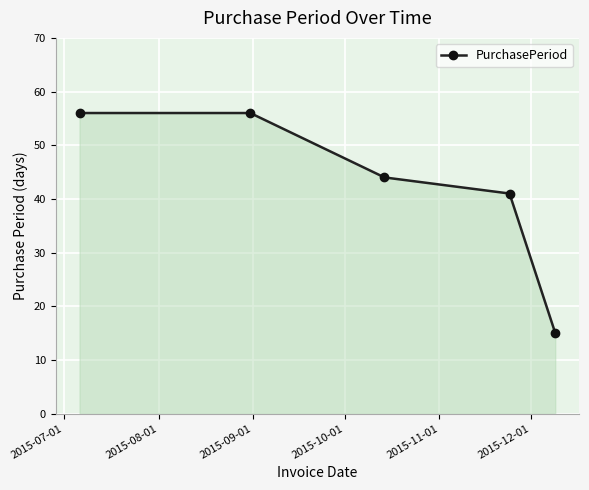

What is the greatest value displayed?

56